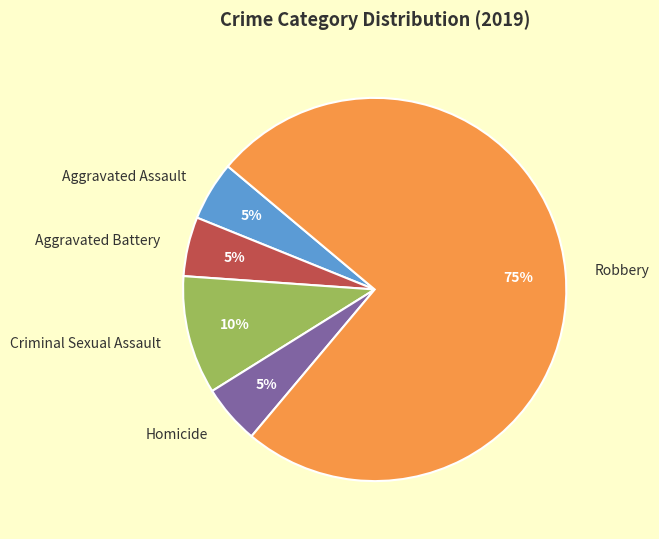

What is the ratio of the value at Aggravated Battery to the value at Criminal Sexual Assault?

0.5